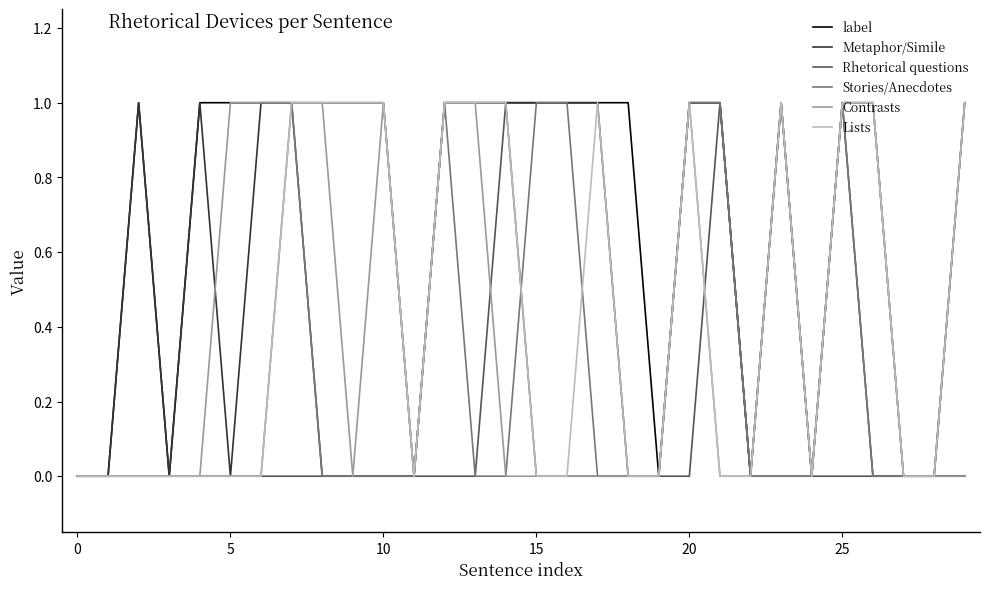

What are all the series names shown in the legend?

label, Metaphor/Simile, Rhetorical questions, Stories/Anecdotes, Contrasts, Lists